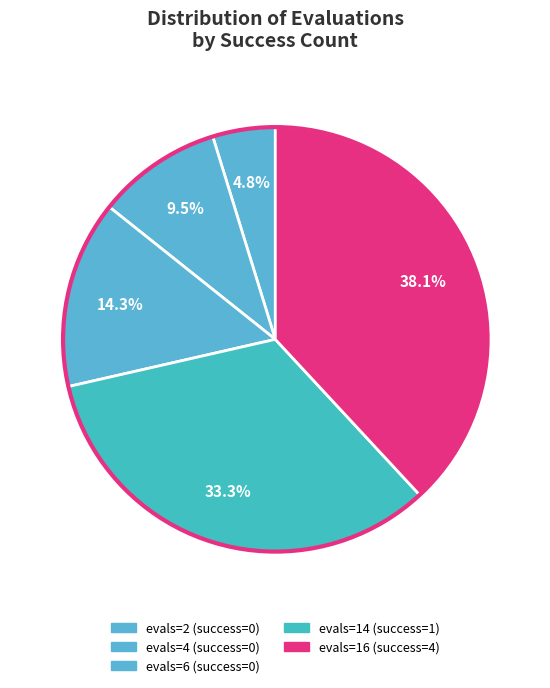

How many slices are in this pie chart?

5